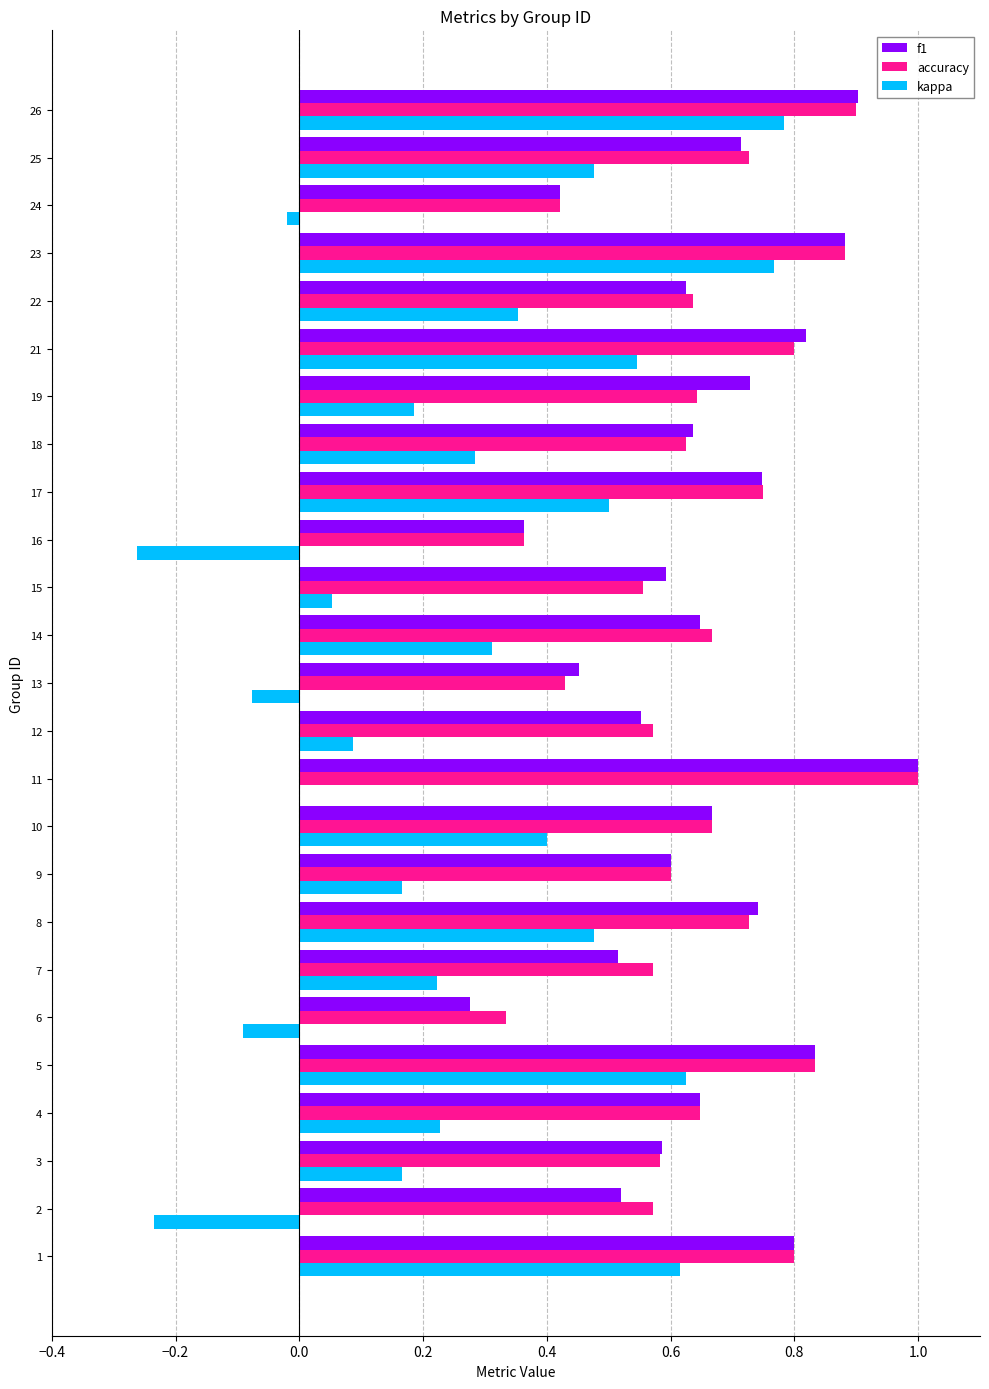

What is the maximum value for f1?

1.0